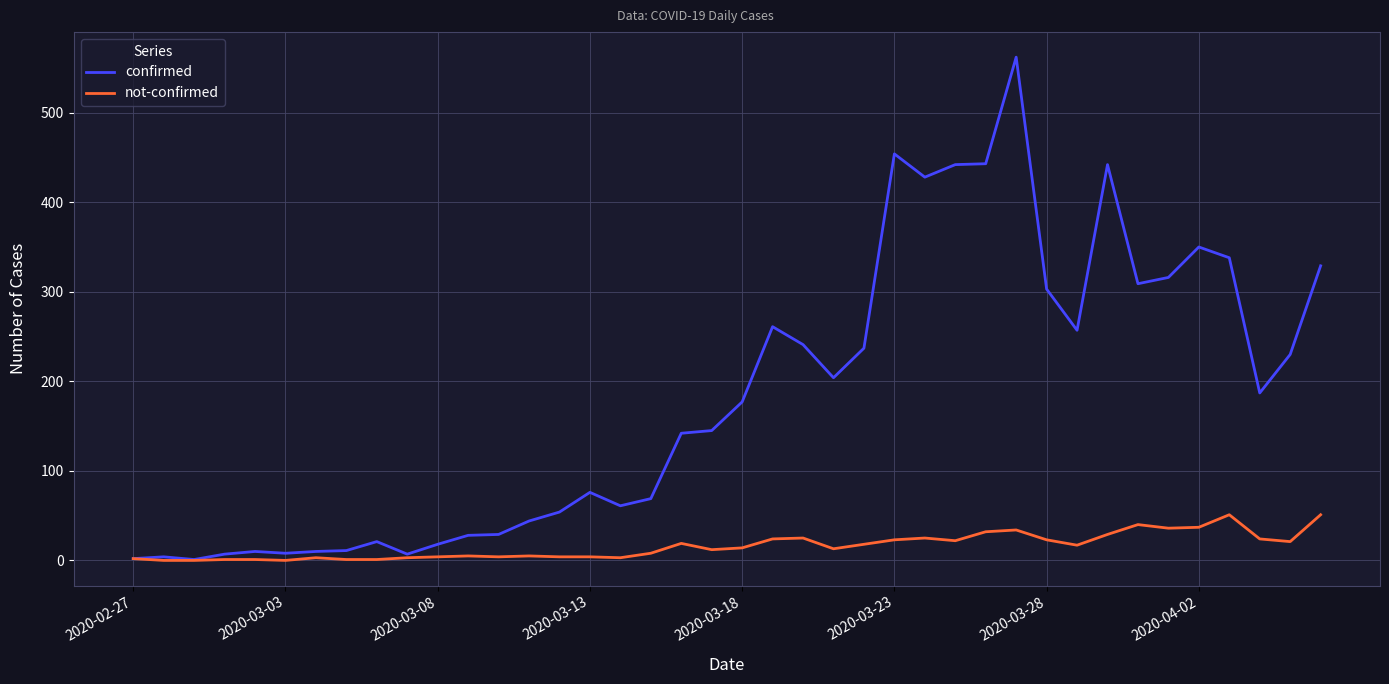

What is the maximum value for confirmed?

562